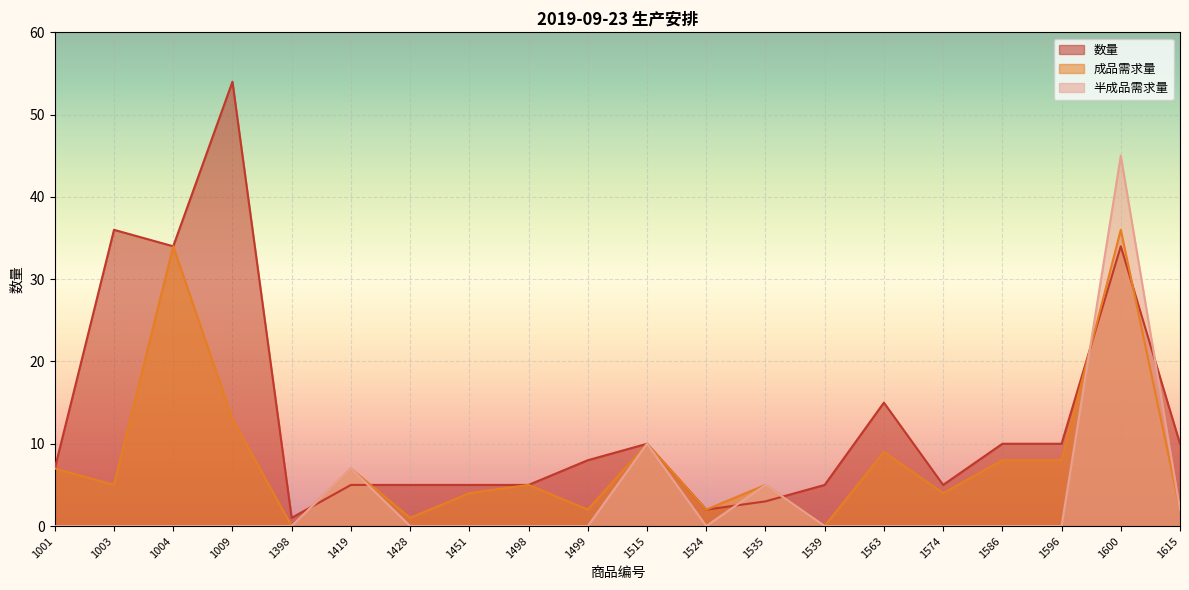

Which series ends up on top after the final intersection of 数量 and 半成品需求量?

数量